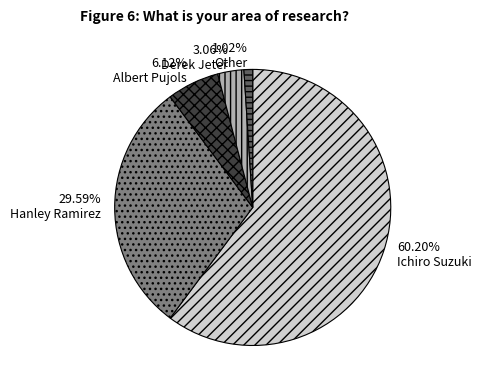

What percentage is the Albert Pujols slice, to the nearest percent?

6%